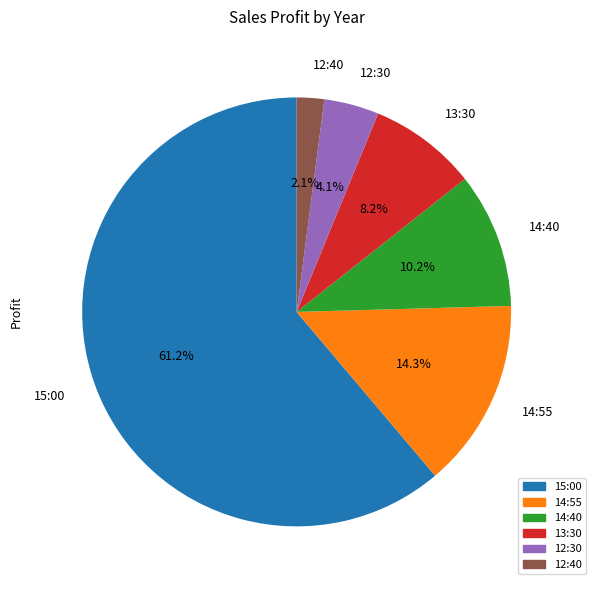

To the nearest percent, what portion does 14:40 represent?

10%